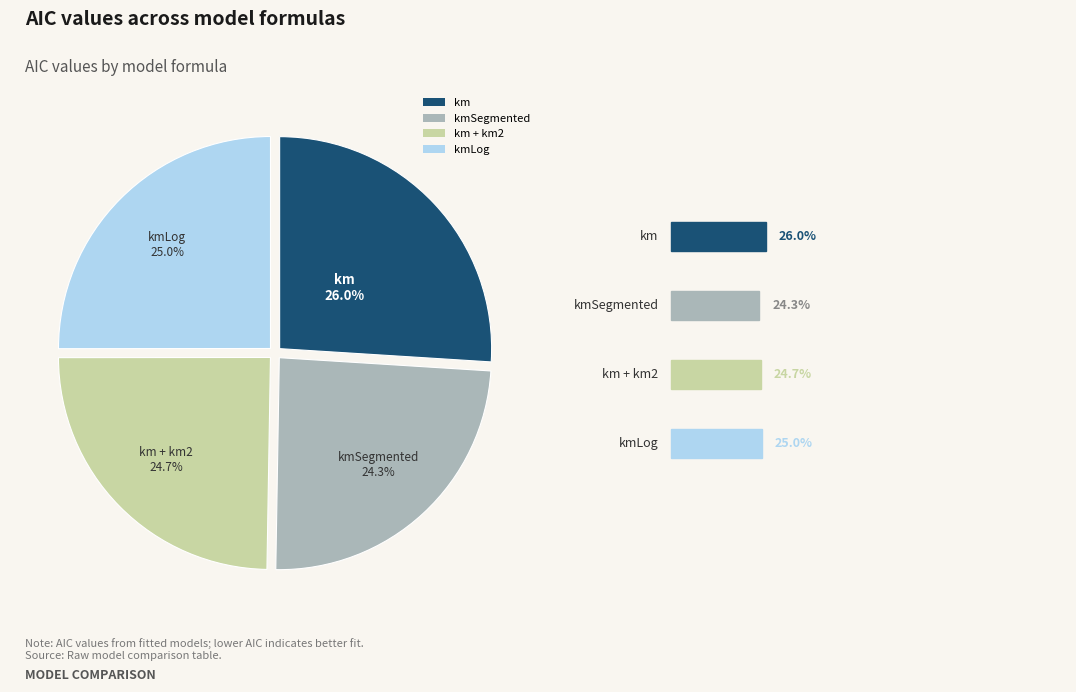

How many slices are in this pie chart?

4